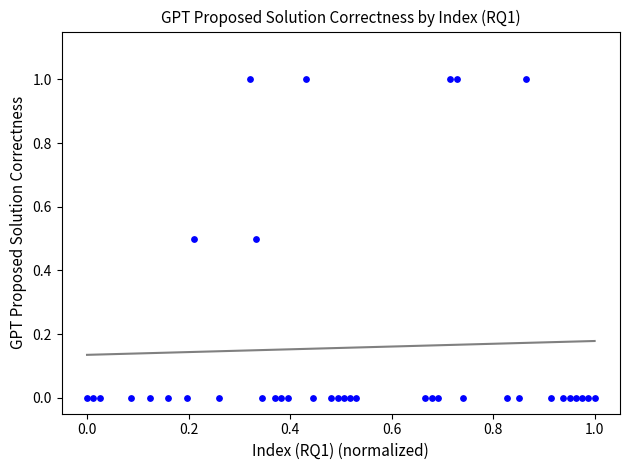

What is the range of X values (max minus min)?

1.0